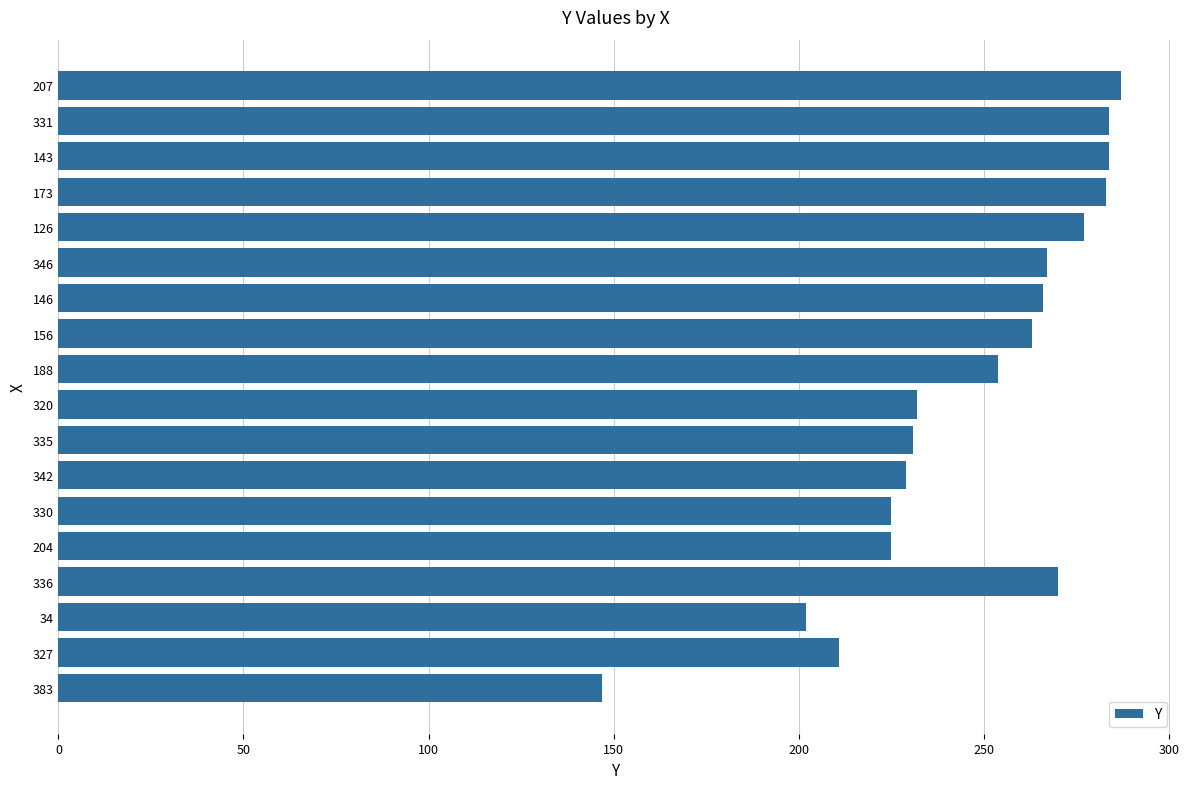

How many series are shown in this chart?

1